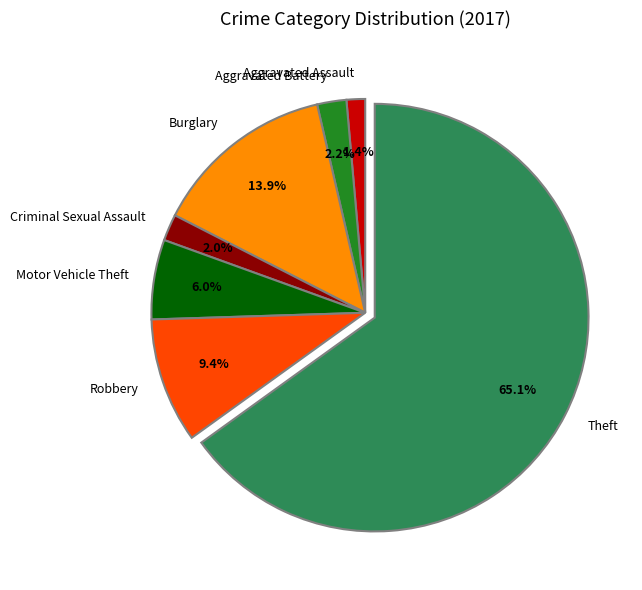

Which slice is the smallest?

Aggravated Assault